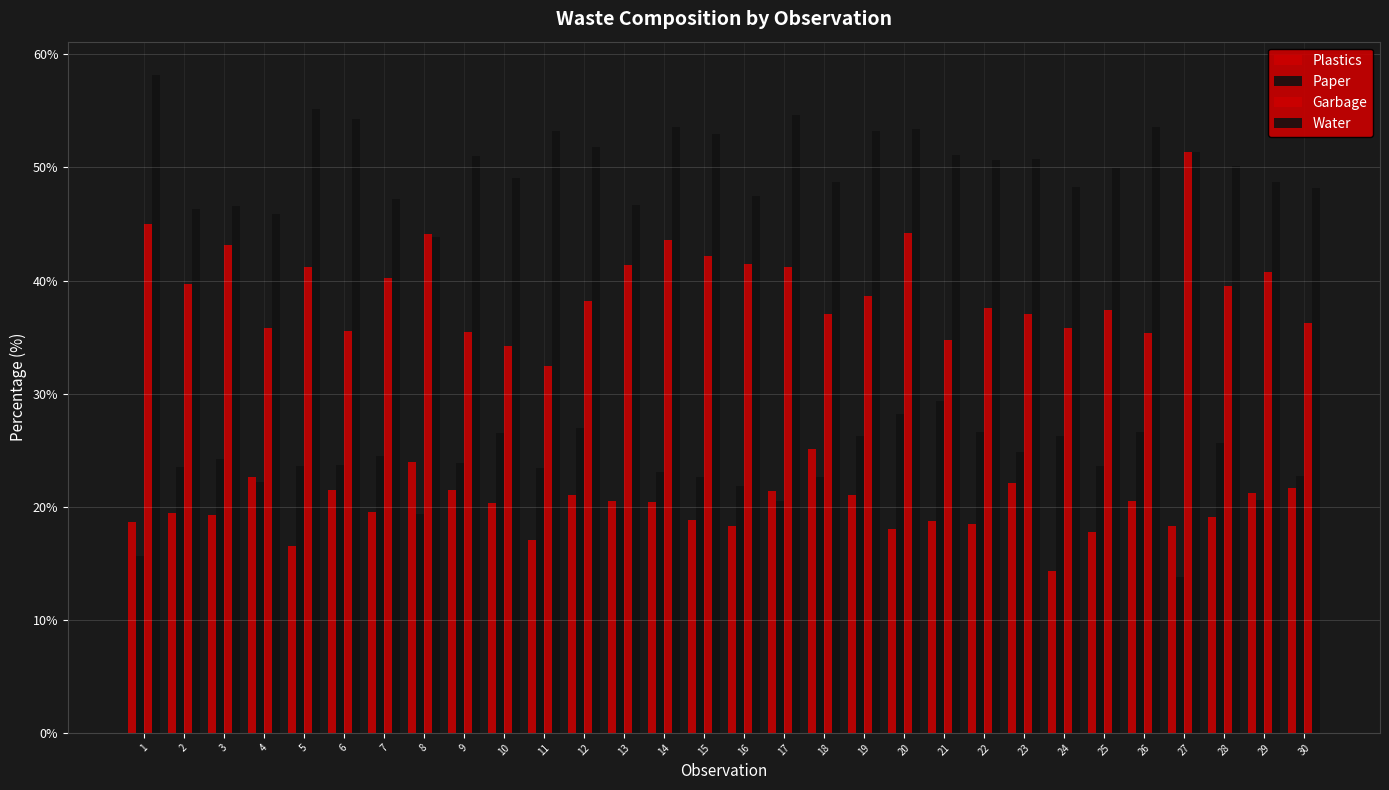

What is the maximum value for Water?

58.2